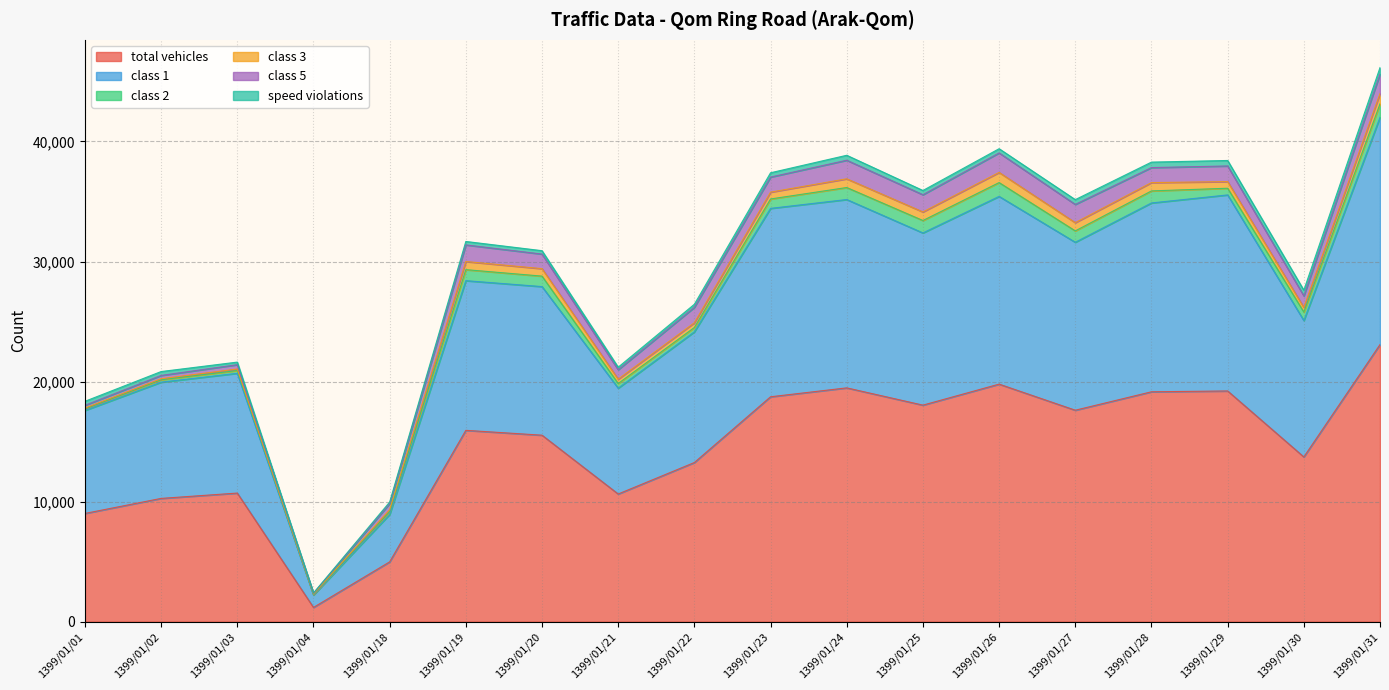

The class 5 series shows 1625 at 1399/01/26. True or false?

True